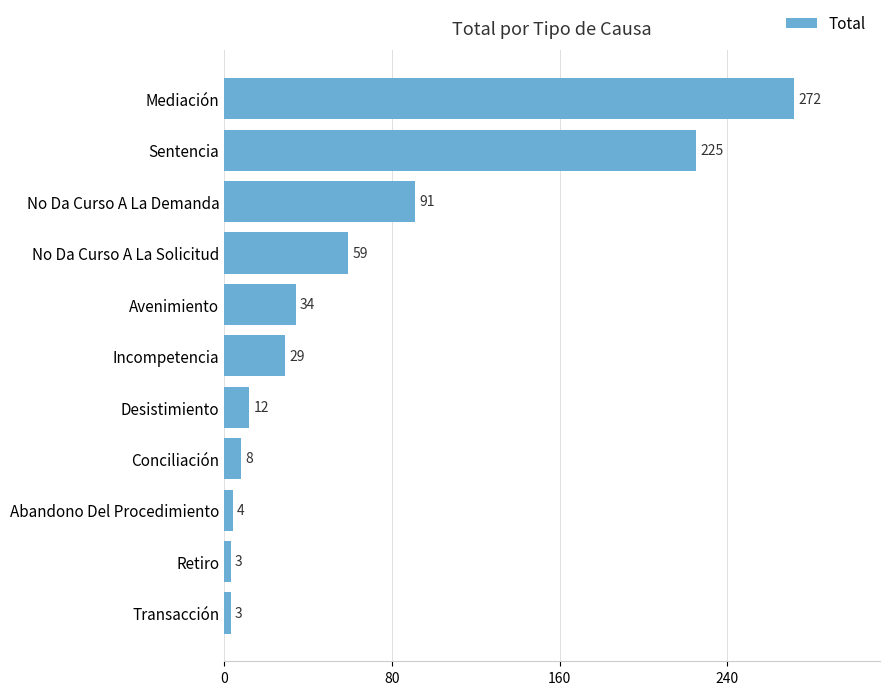

What is the sum of all values?

740